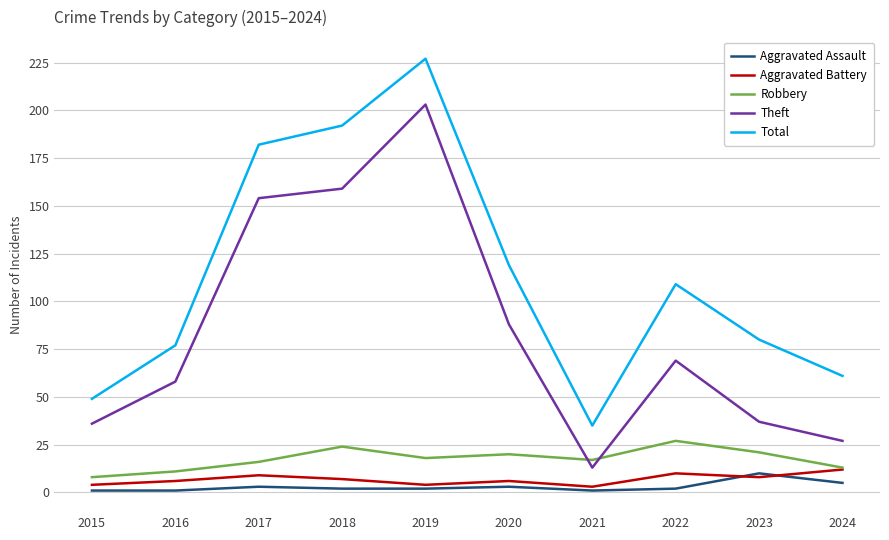

How many intersections are there between Aggravated Assault and Aggravated Battery?

2